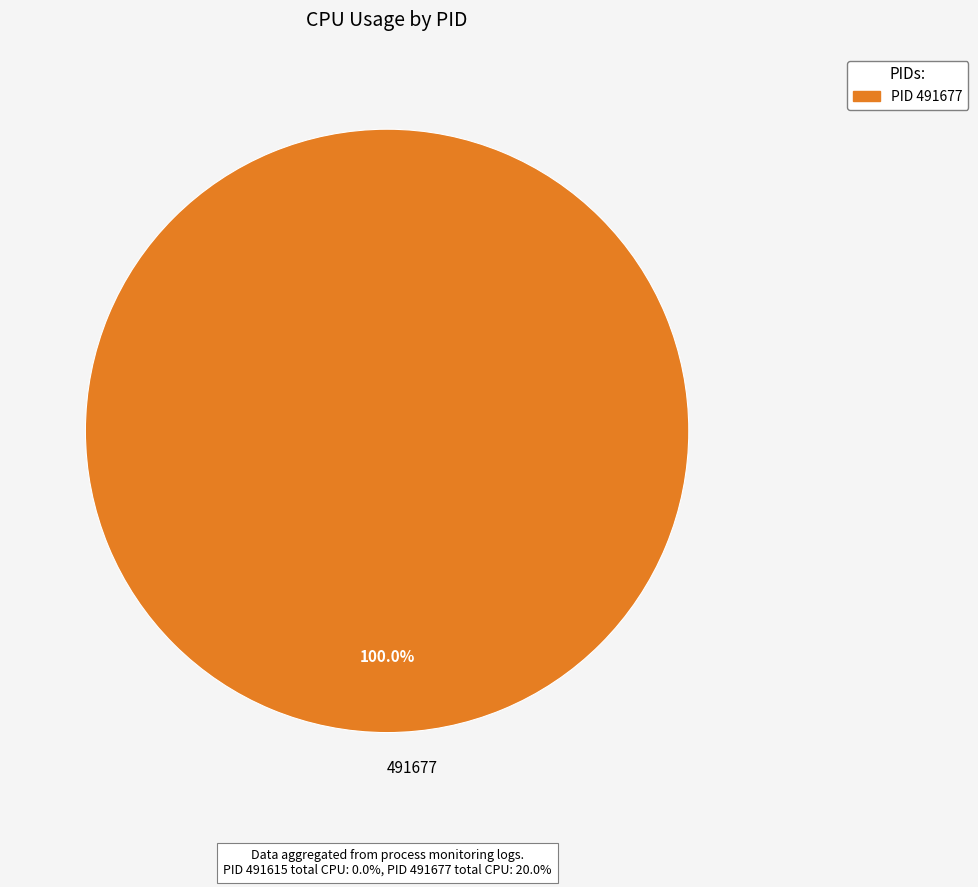

How many slices are in this pie chart?

1